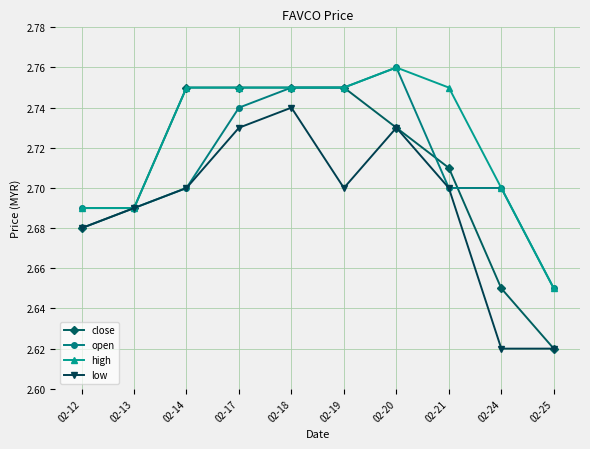

How many open values are between 2 and 3?

10